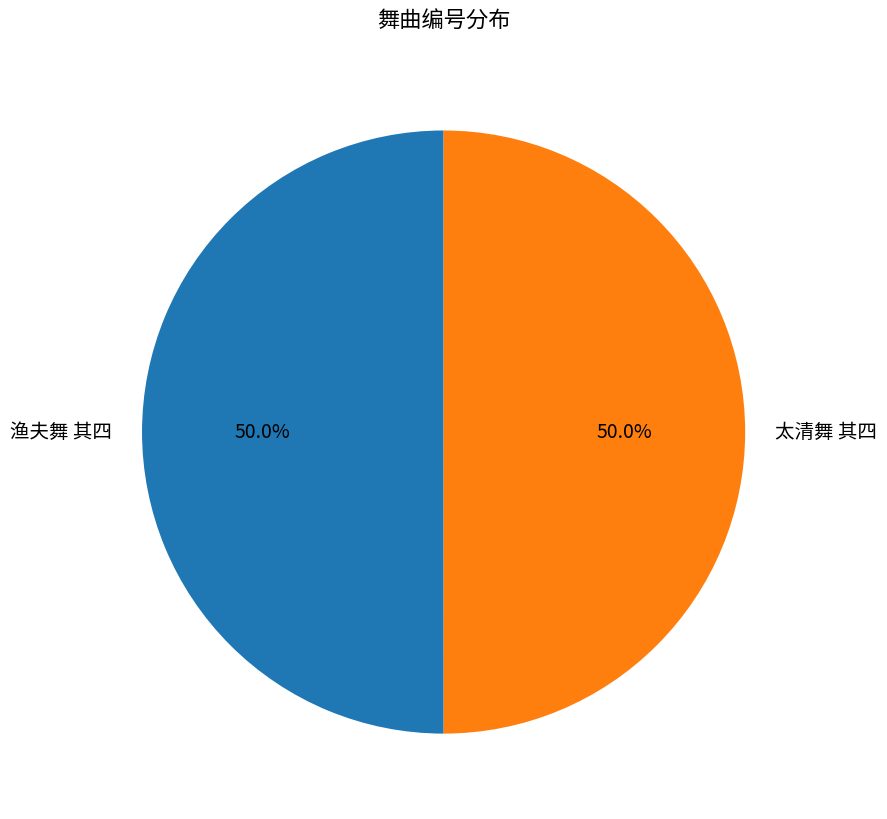

Combined, what portion of the pie is 渔夫舞 其四 and 太清舞 其四?

100.0%